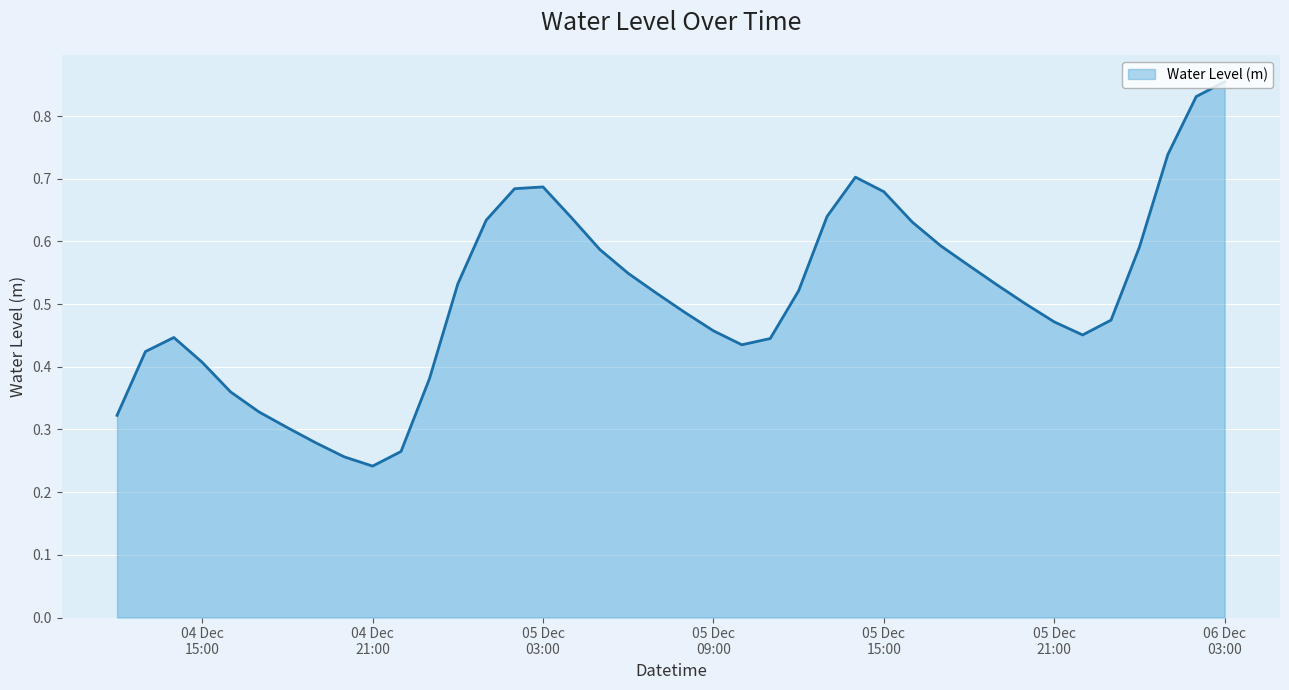

How many lines are shown in the chart?

1